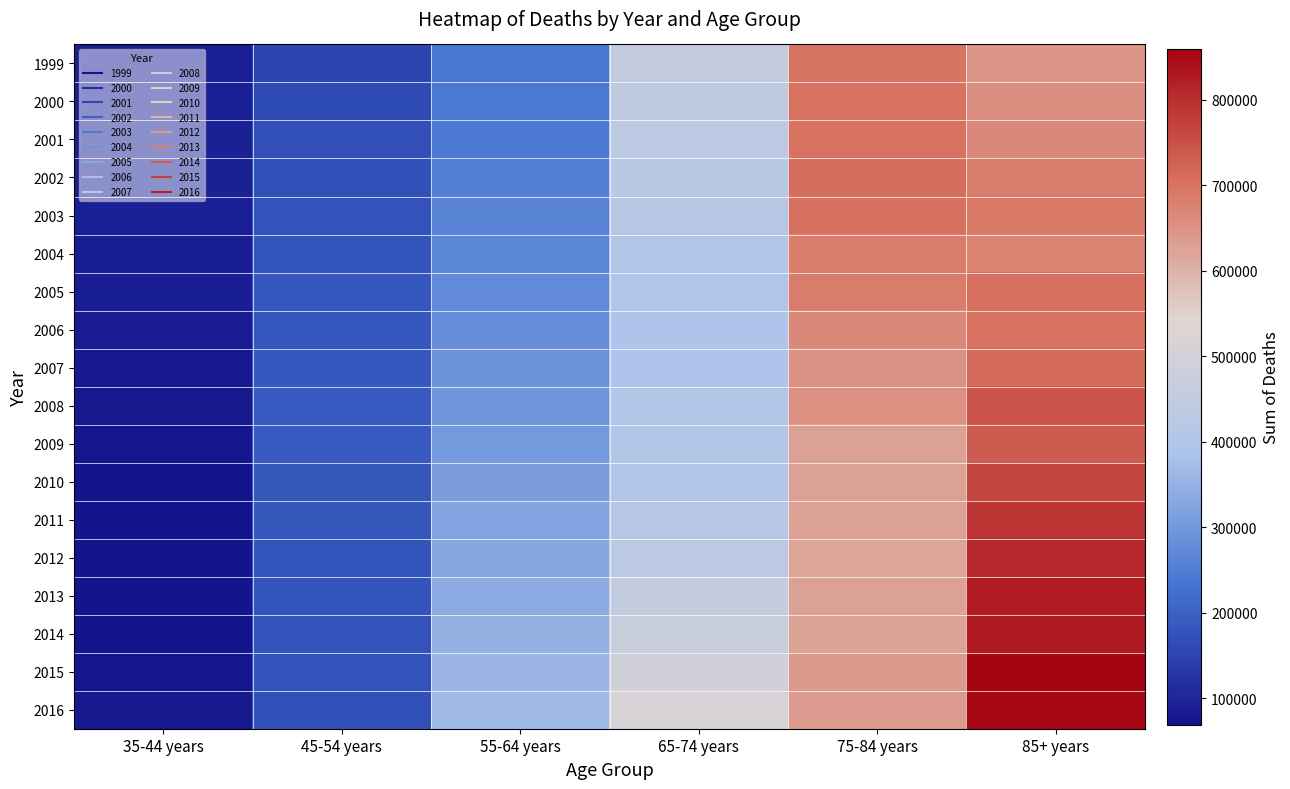

List the series in order of their peak value, lowest first.

2004, 1999, 2000, 2001, 2006, 2003, 2005, 2002, 2007, 2009, 2008, 2010, 2011, 2012, 2013, 2014, 2016, 2015